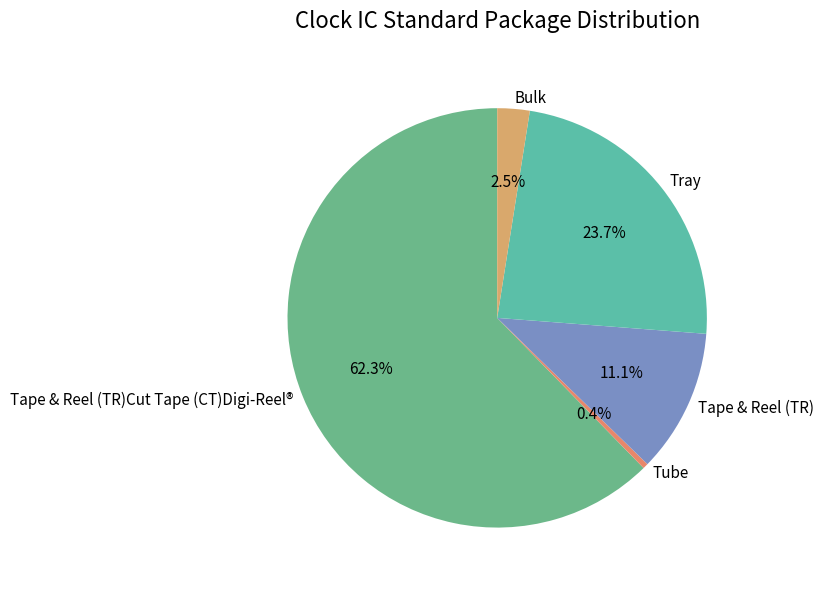

Count the number of slices in the pie.

5